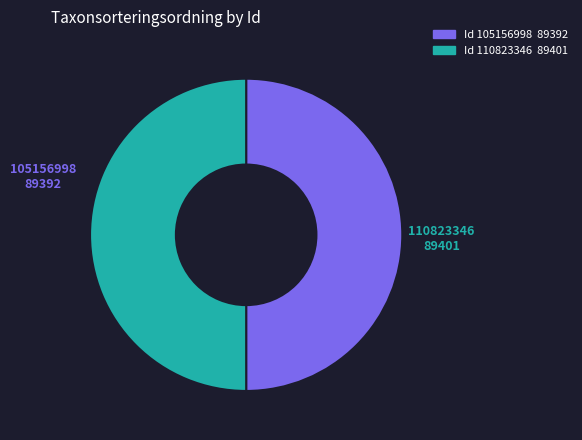

How many segments does this pie chart have?

2